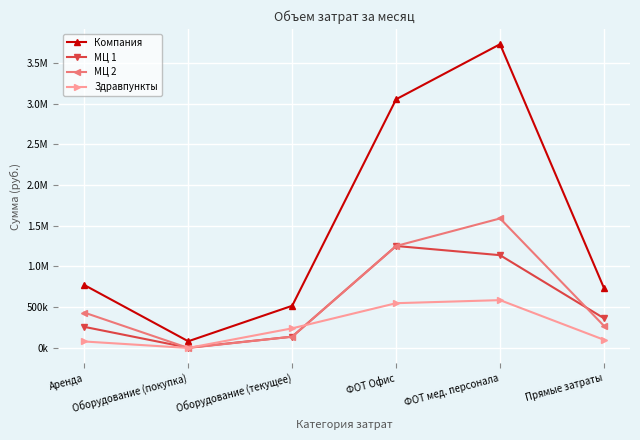

What is the difference between the maximum and minimum values in the Компания series?

3647030.0